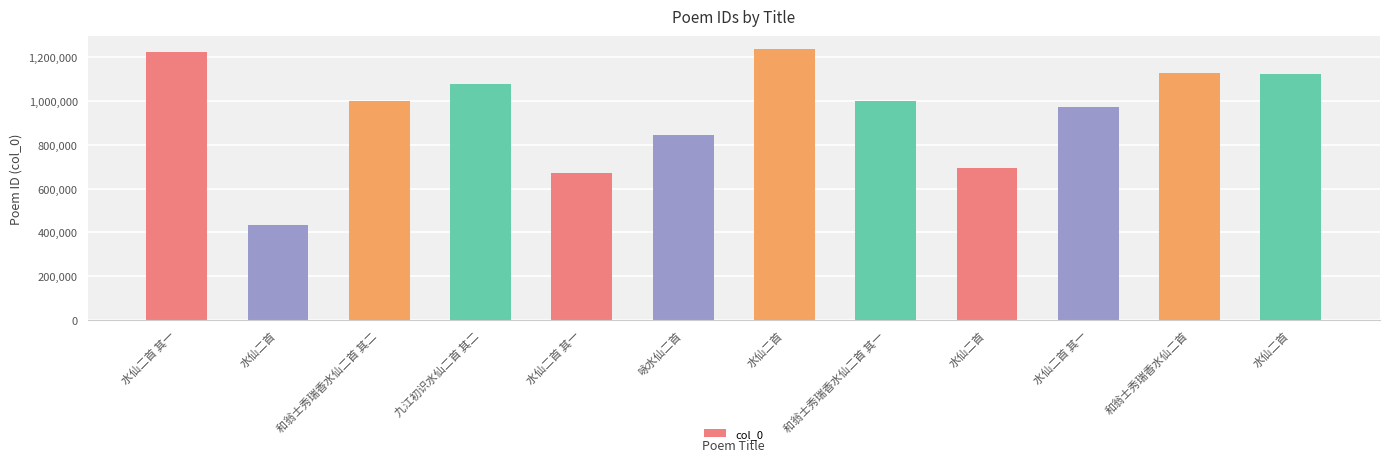

Reading left to right, extract all data points from this chart.

1225089	432064	1002240	1076397	669688	844651	1236260	1002241	692178	974727	1127864	1124444